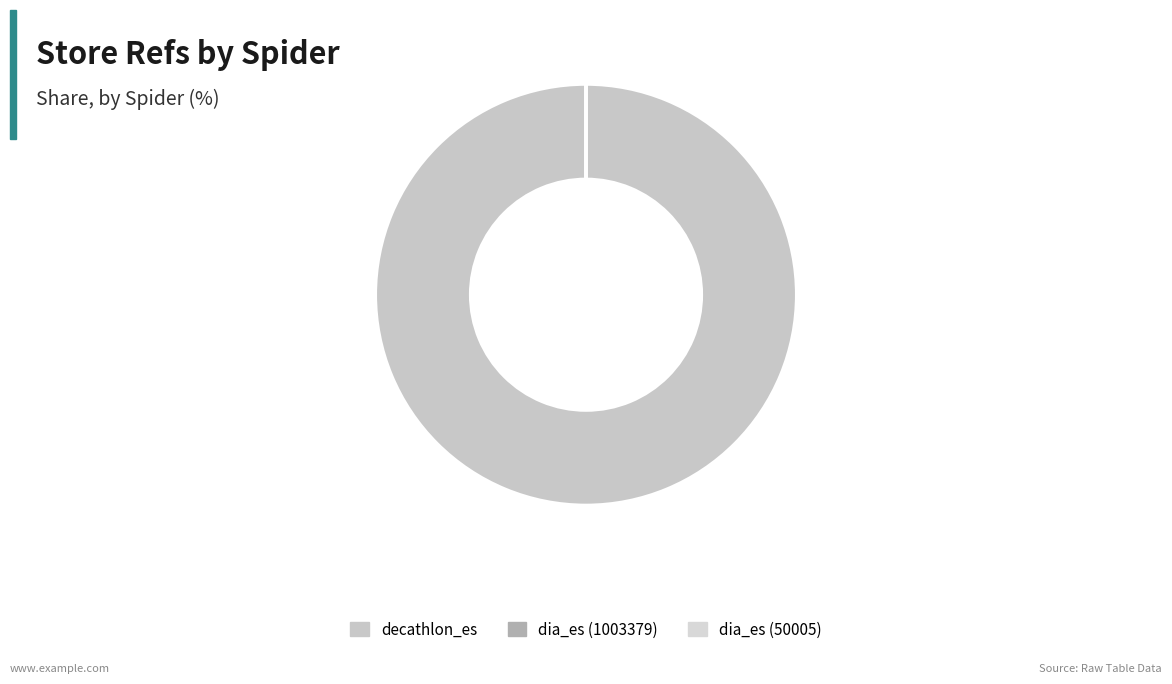

Which slice represents more than half of the pie?

decathlon_es